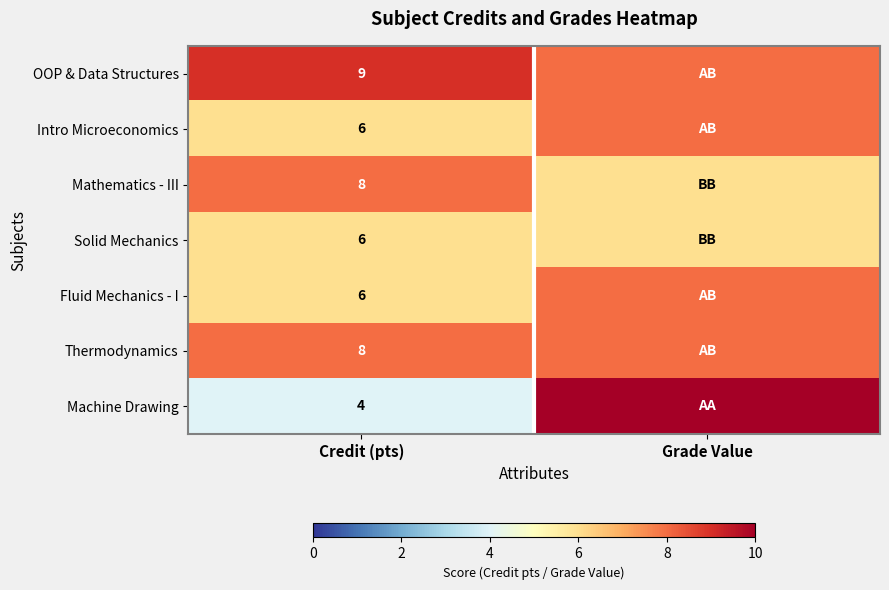

The value of Mathematics - III at Credit (pts) is 12. True or false?

False